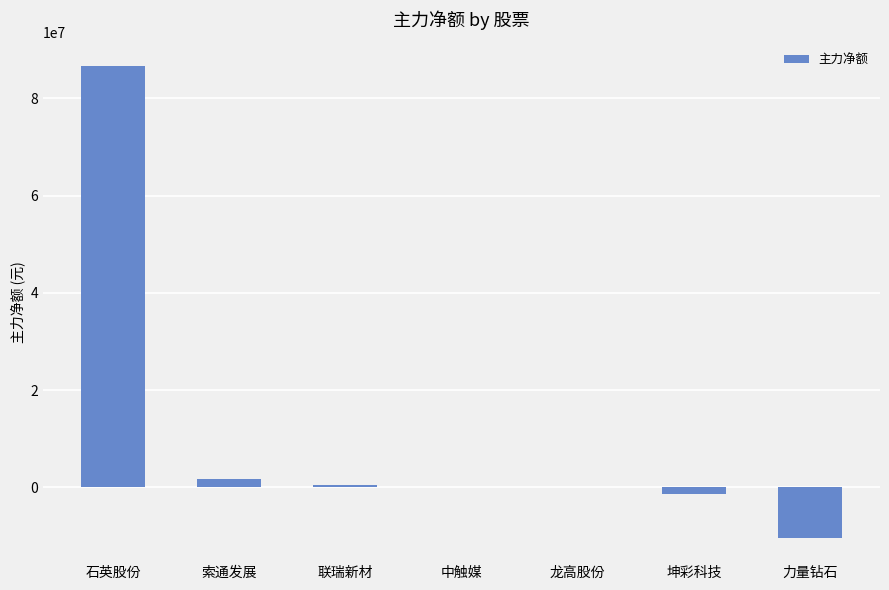

Which label corresponds to the largest value in the chart?

石英股份